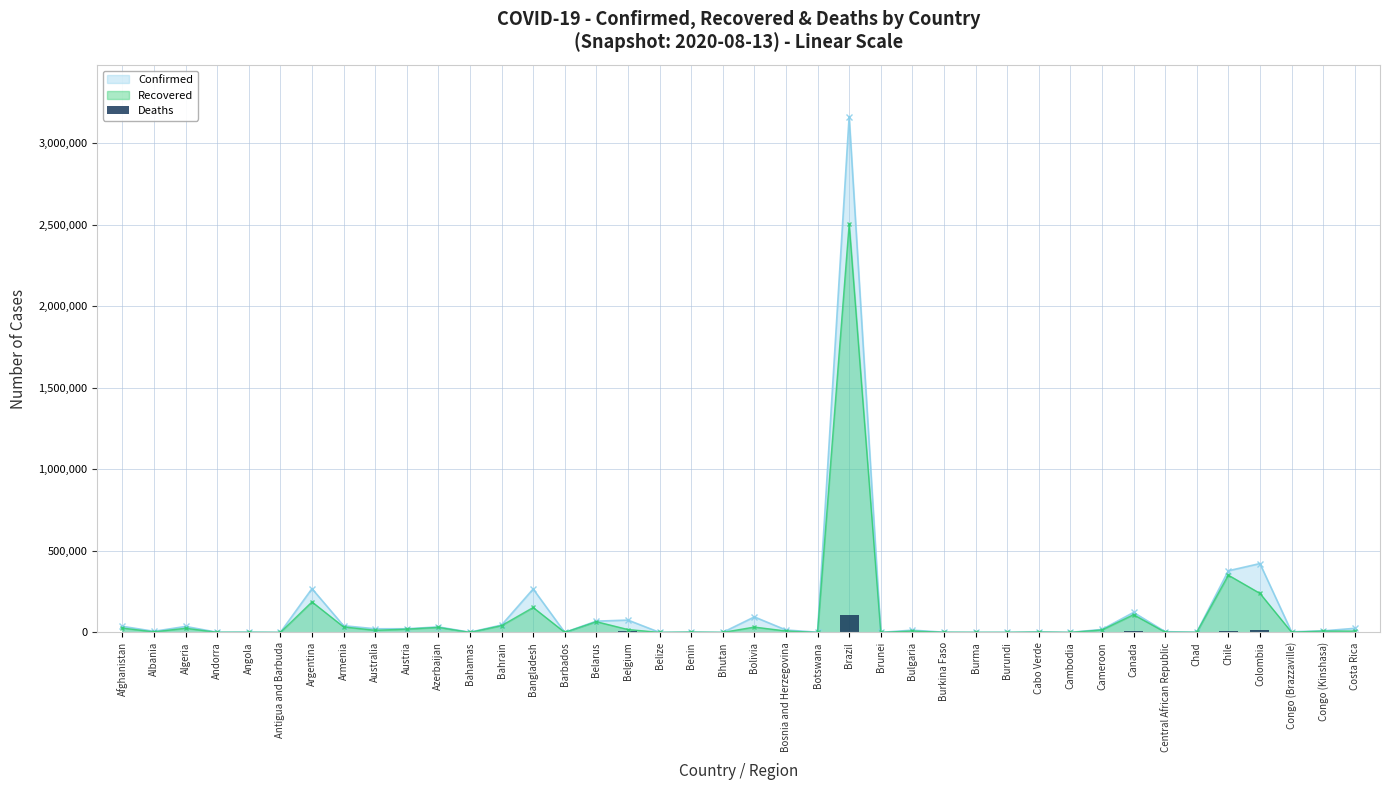

The Recovered series shows 390478 at Colombia. True or false?

False